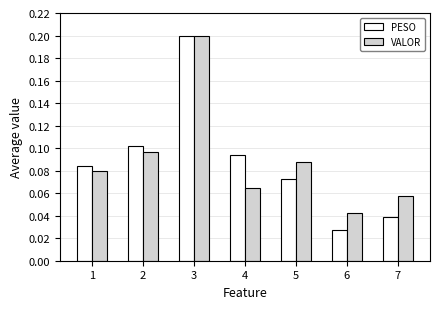

Which category has the highest value across all series?

3